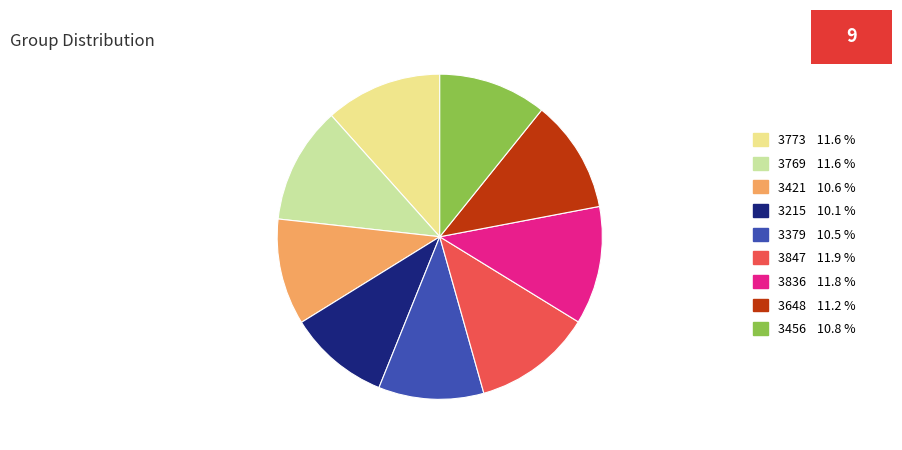

The 3215 slice represents 10% of the pie. True or false?

True